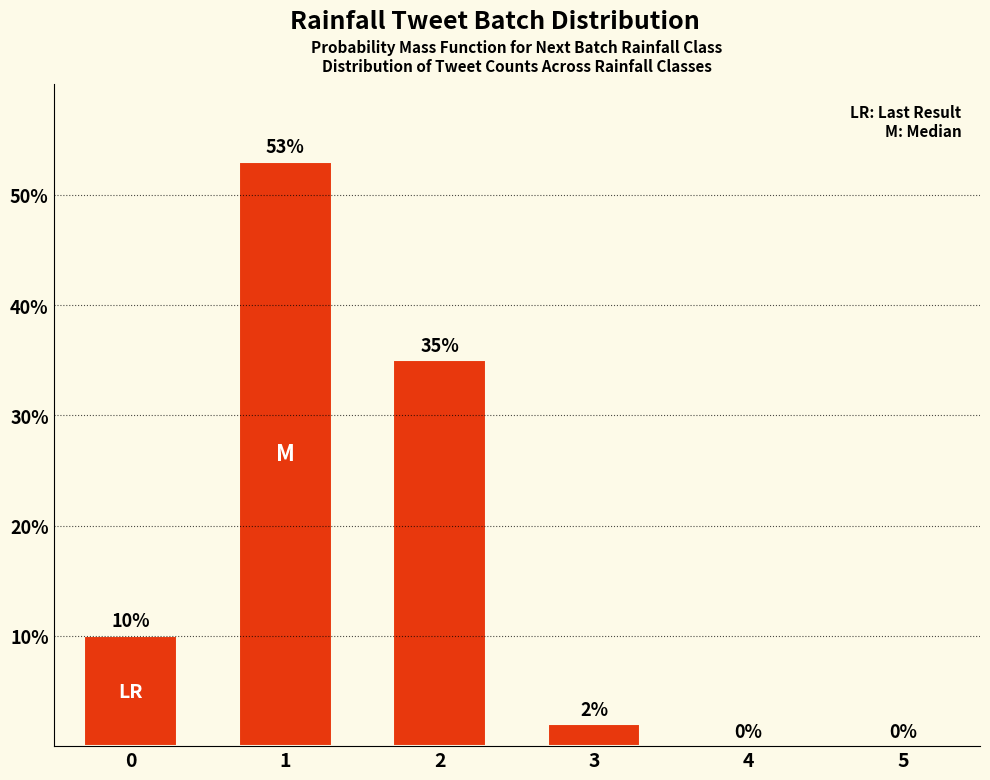

Read the value at 2, to the nearest 5.

35